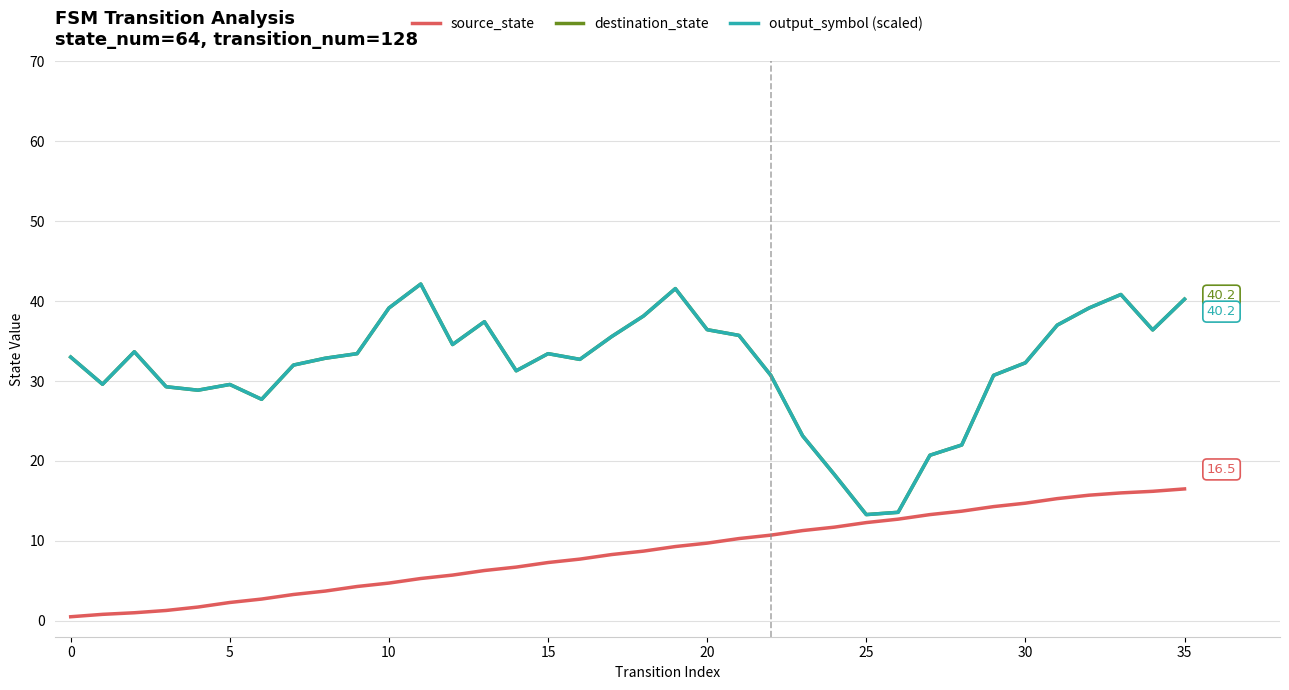

What is the difference between the second highest and minimum values in the output_symbol (scaled) series?

28.3